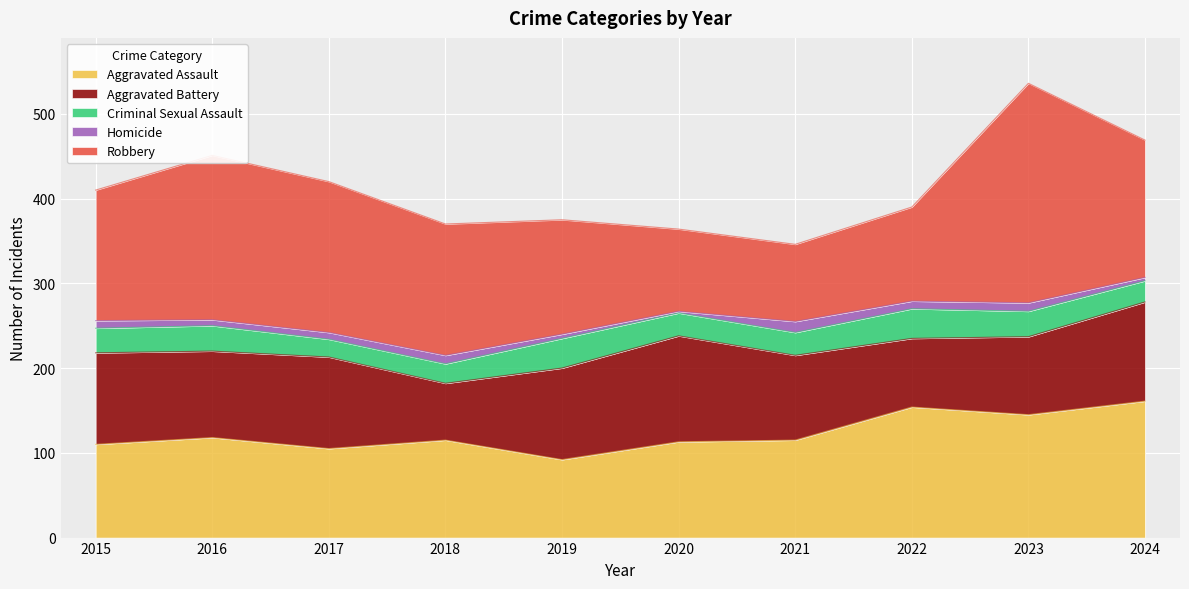

List the series in order of their peak value, lowest first.

Homicide, Criminal Sexual Assault, Aggravated Battery, Aggravated Assault, Robbery